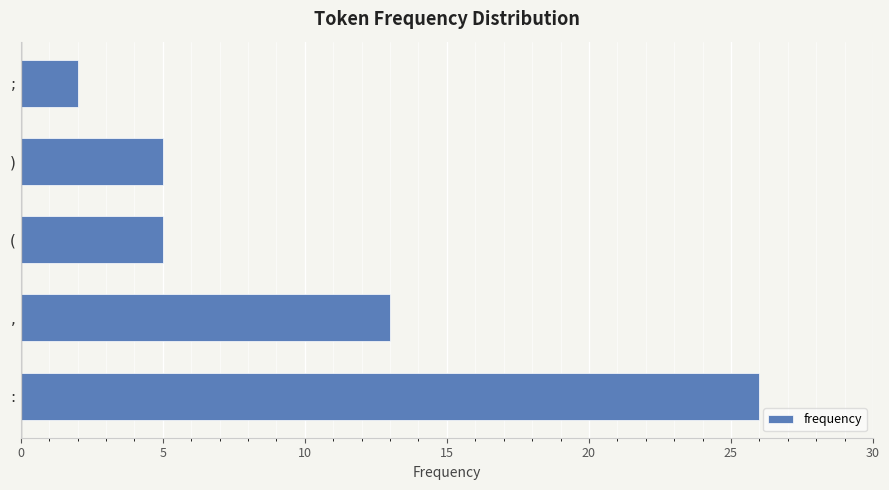

At which category does the chart reach its minimum across all series?

;